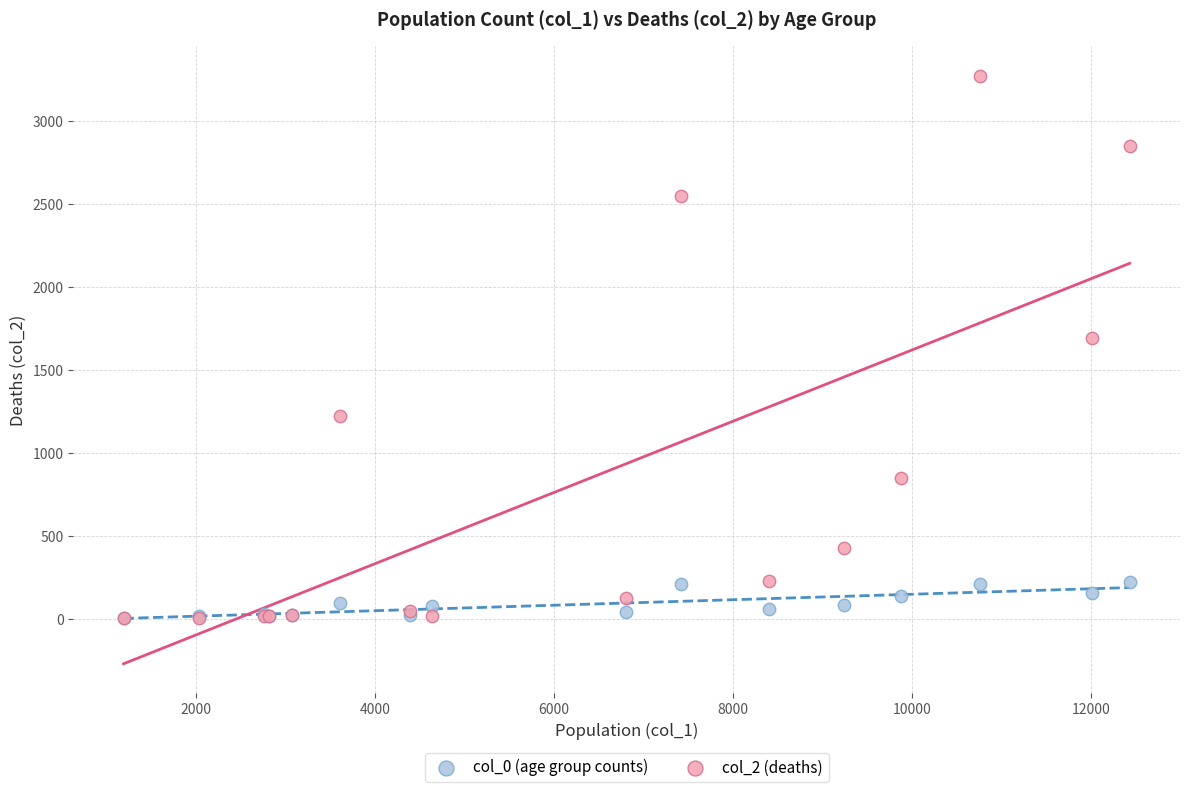

Across all series, what Y value is closest to 1638?

1690